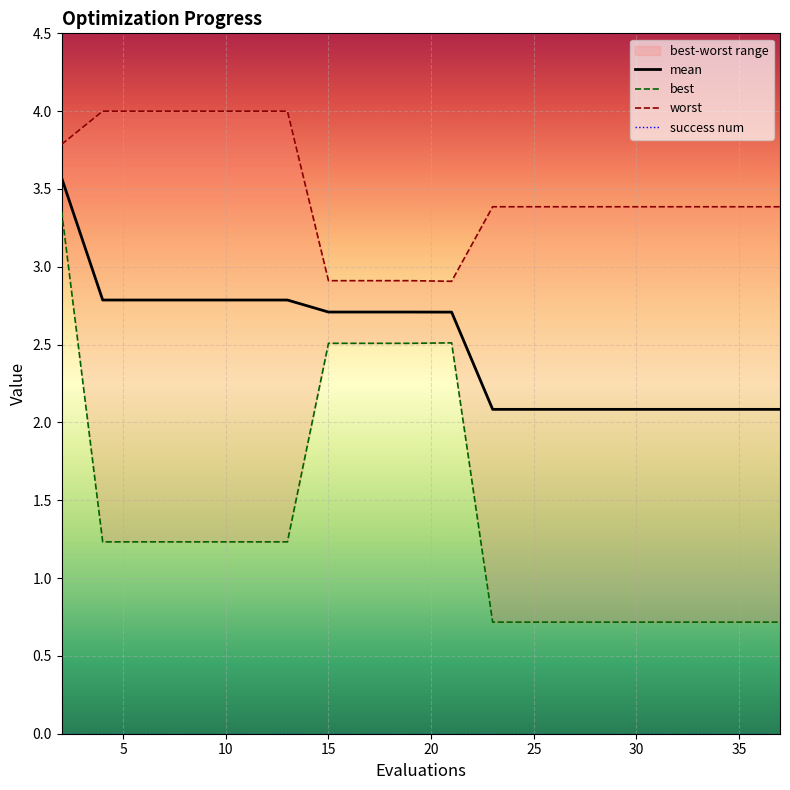

Between 15 and 15, which series saw the biggest shift?

mean